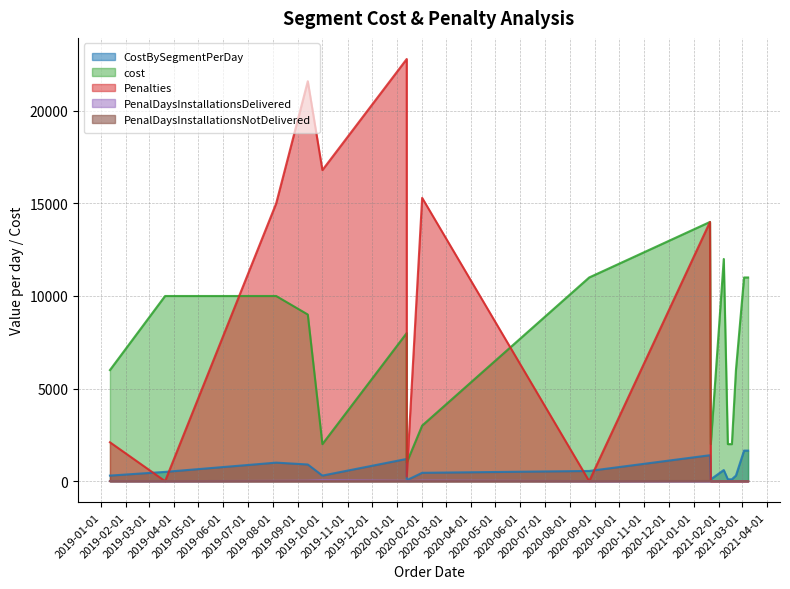

True or false: PenalDaysInstallationsDelivered and cost cross at least once.

False